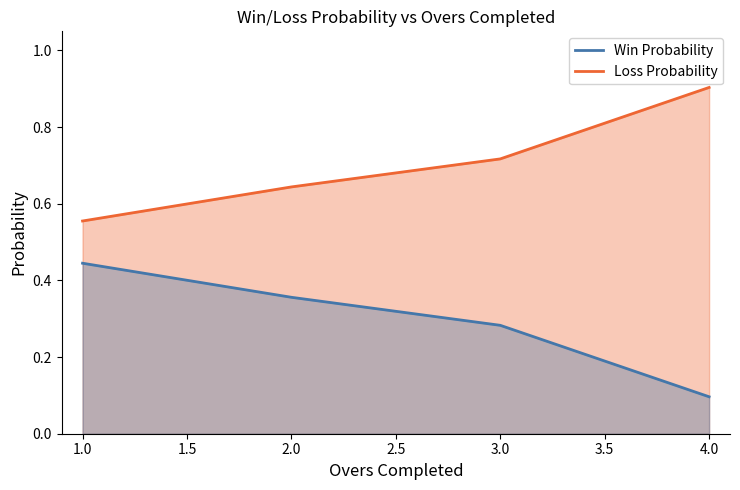

What are all the series names shown in the legend?

Win Probability, Loss Probability